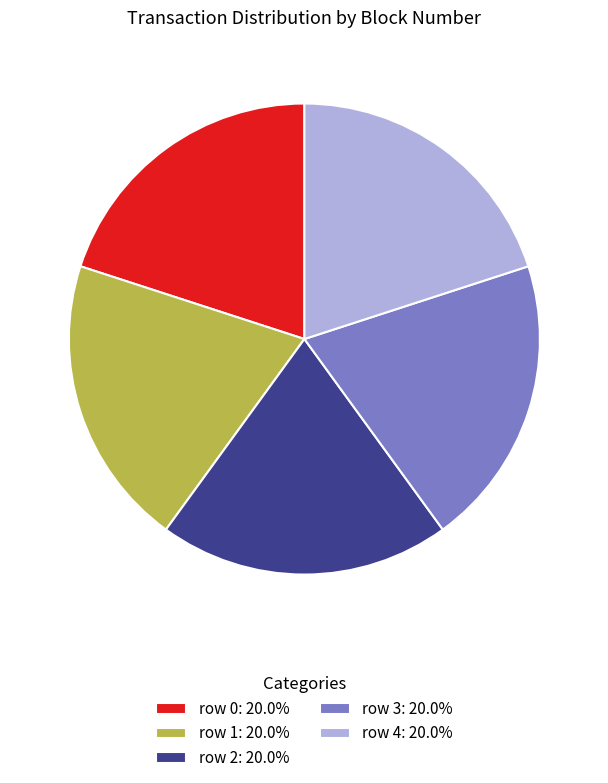

Approximately how many times larger is the value at row 3 compared to row 2?

1.0